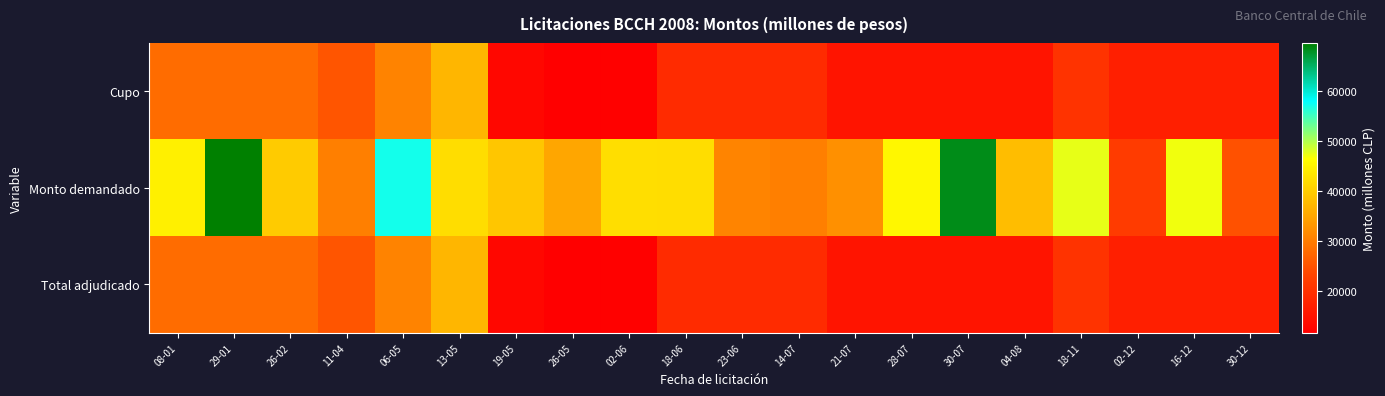

Reading right to left, extract all data points from this chart.

Cupo: 30-12=17000	16-12=17000	02-12=17000	18-11=20400	04-08=15200	30-07=15200	28-07=15200	21-07=15200	14-07=19000	23-06=19000	18-06=19000	02-06=12000	26-05=11700	19-05=13000	13-05=37100	06-05=30800	11-04=25300	26-02=28000	29-01=28000	08-01=28000
Monto demandado: 30-12=24850	16-12=47000	02-12=21690	18-11=47400	04-08=38000	30-07=68350	28-07=45400	21-07=32400	14-07=30300	23-06=31000	18-06=42000	02-06=42200	26-05=35000	19-05=39100	13-05=42100	06-05=57000	11-04=30300	26-02=39700	29-01=69500	08-01=44500
Total adjudicado: 30-12=17000	16-12=17000	02-12=17000	18-11=20400	04-08=15200	30-07=15200	28-07=15200	21-07=15200	14-07=19000	23-06=19000	18-06=19000	02-06=12000	26-05=11700	19-05=13000	13-05=37100	06-05=30800	11-04=25300	26-02=28000	29-01=28000	08-01=28000